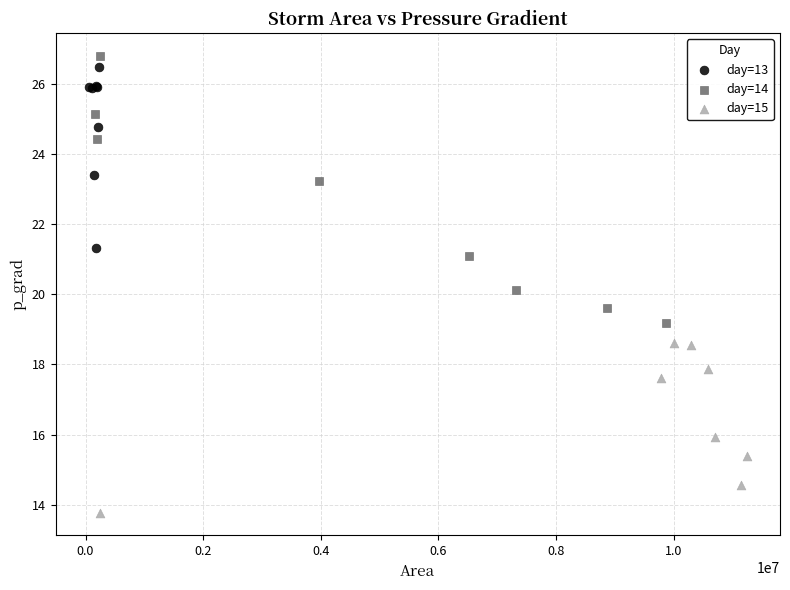

Which series contains the lowest Y value?

day=15